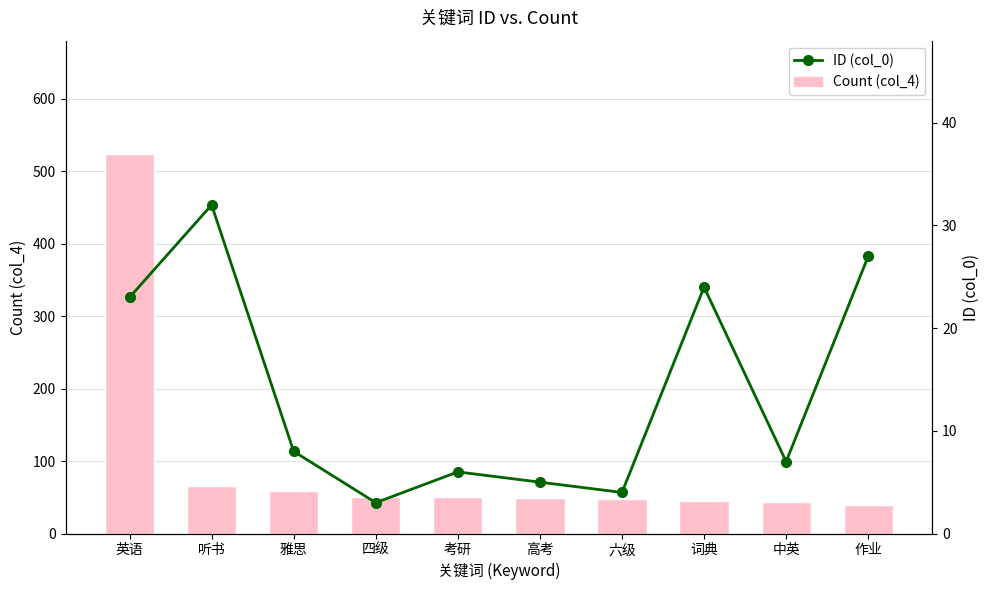

What is the maximum value for Count (col_4)?

523